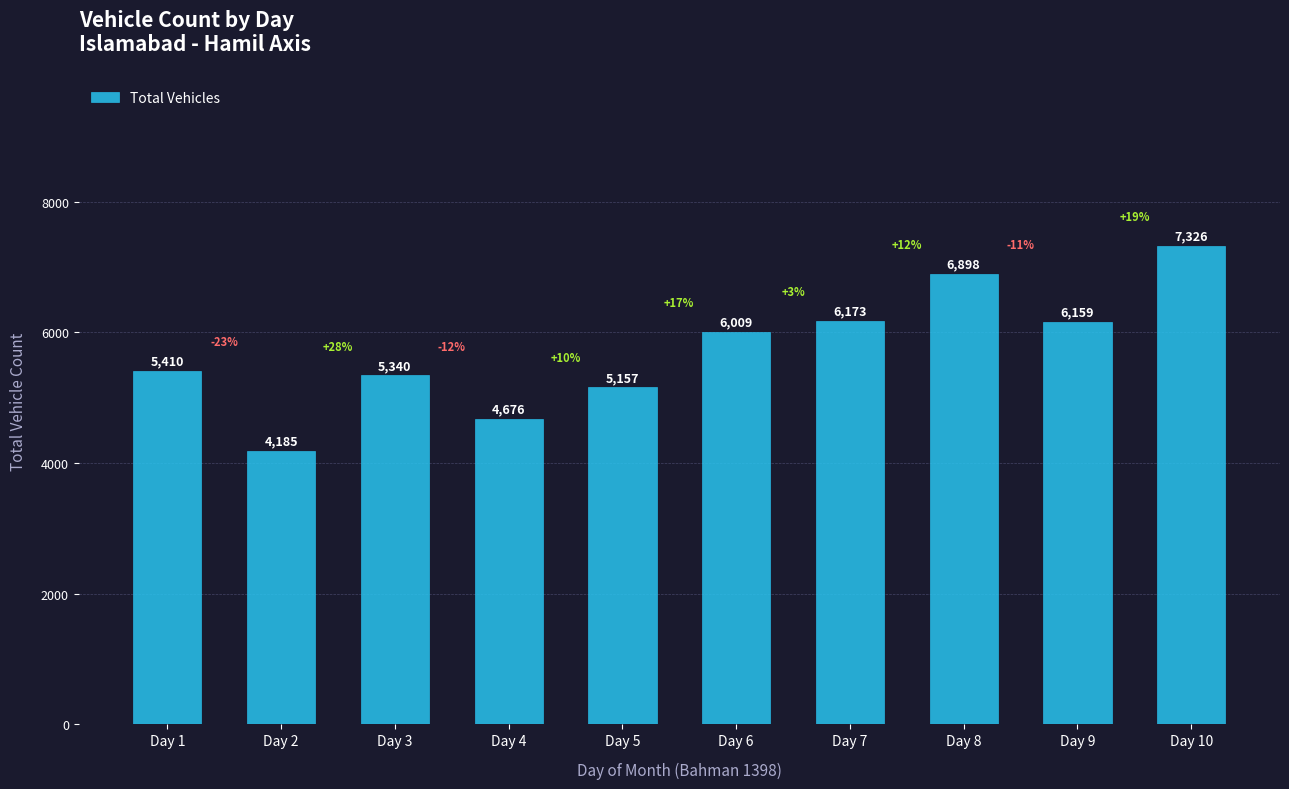

Approximately how many times larger is the value at Day 9 compared to Day 6?

1.0